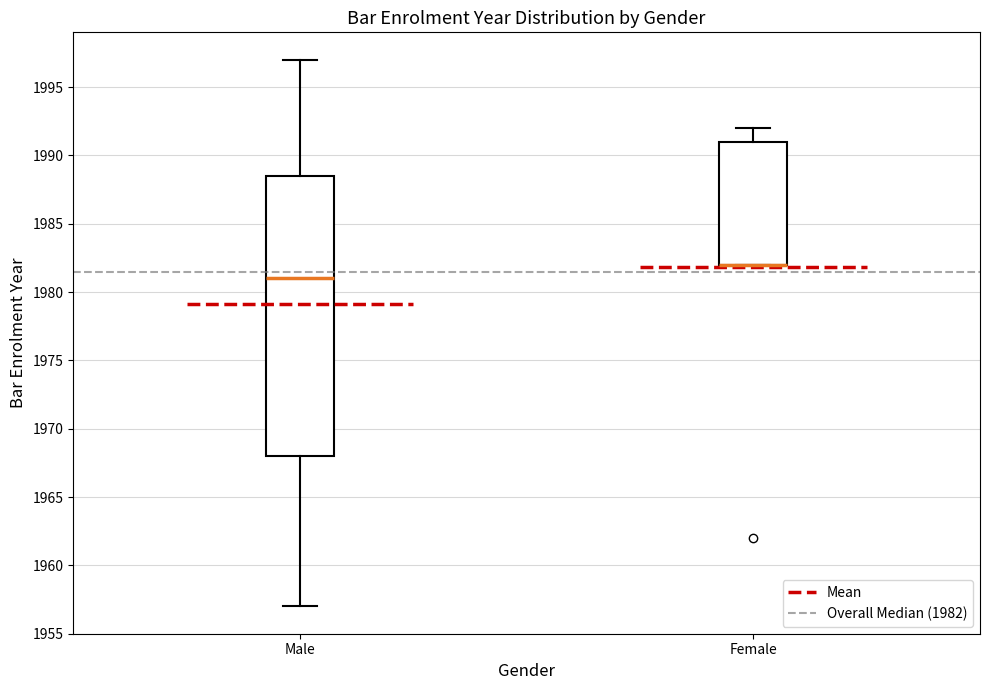

Which box is the tallest, from its lower edge to its upper edge?

Male